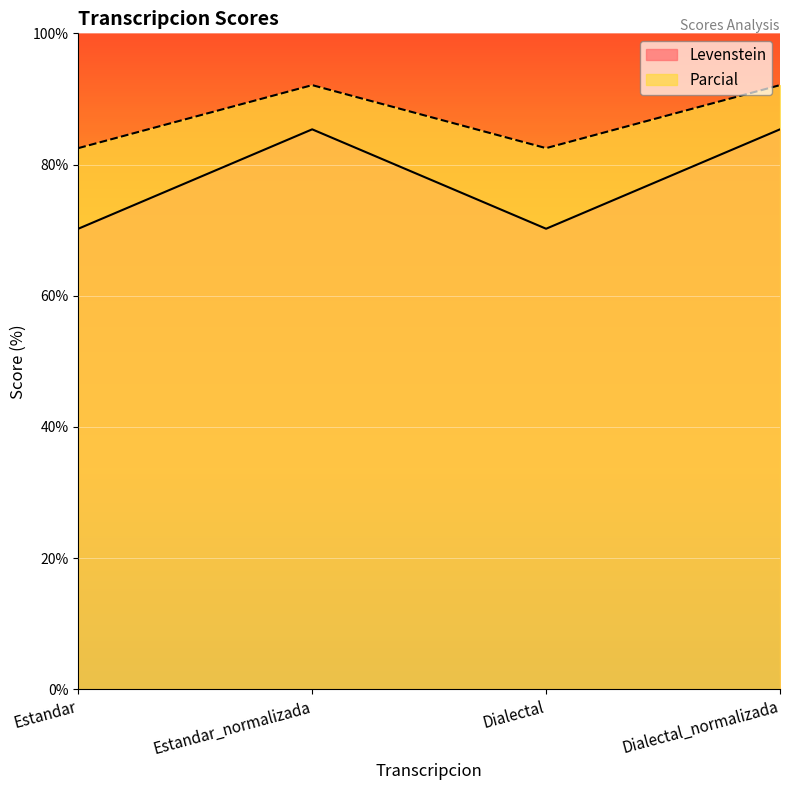

True or false: Levenstein and Parcial intersect in this chart.

False